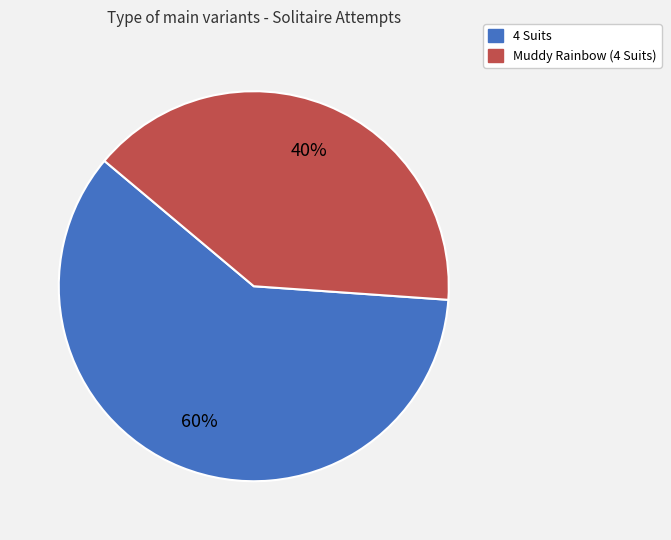

Rank the categories by value from lowest to highest.

Muddy Rainbow (4 Suits), 4 Suits